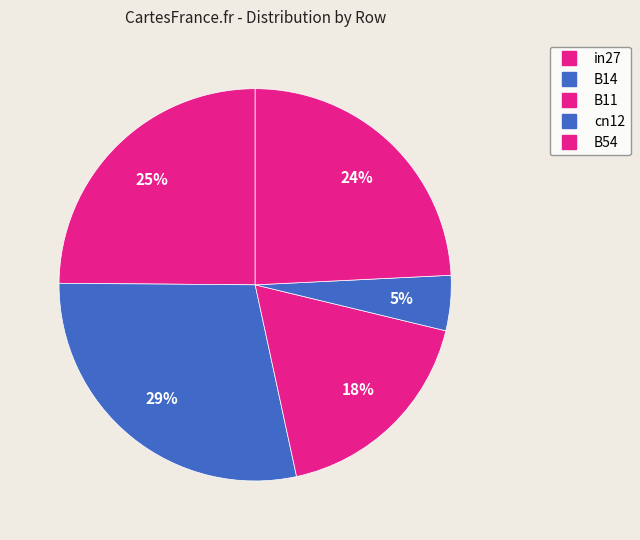

How much of the chart is everything except B54?

75.8%